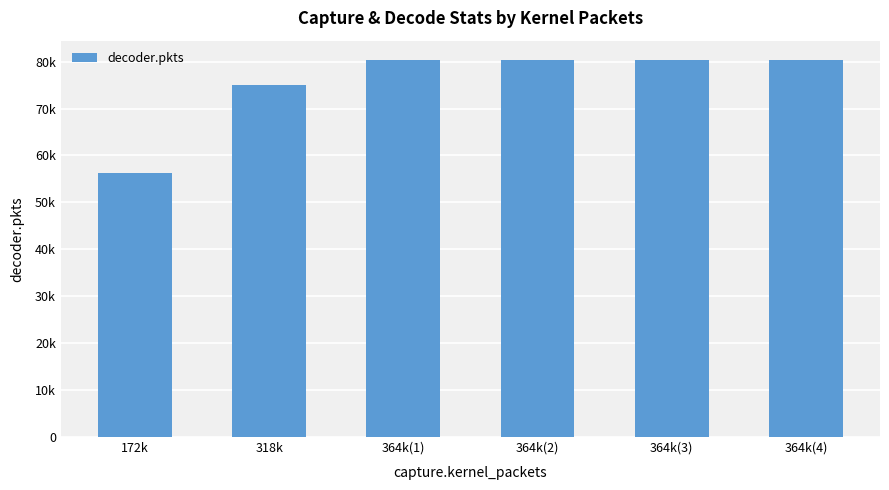

What is the approximate value at 318k?

75117